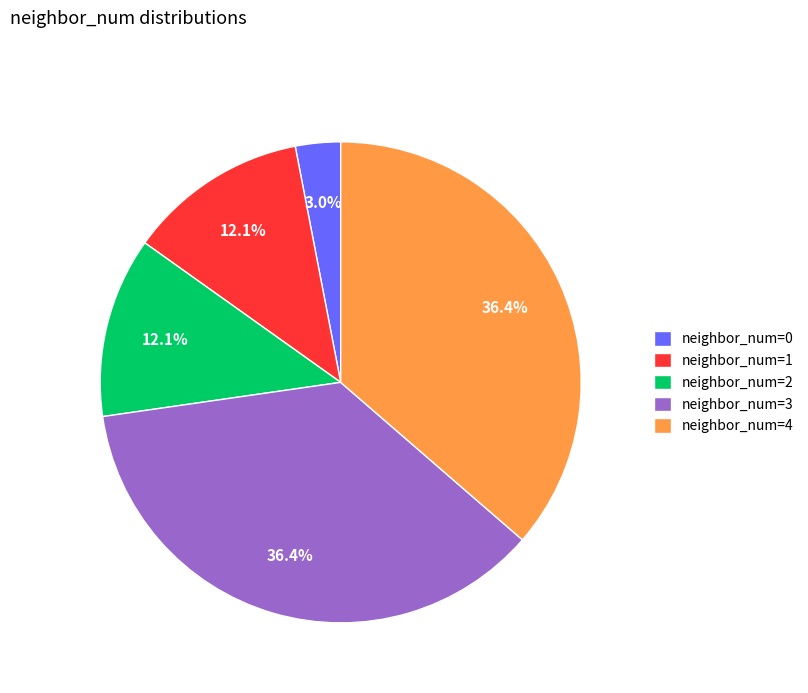

To the nearest percent, what is the average slice percentage?

20%